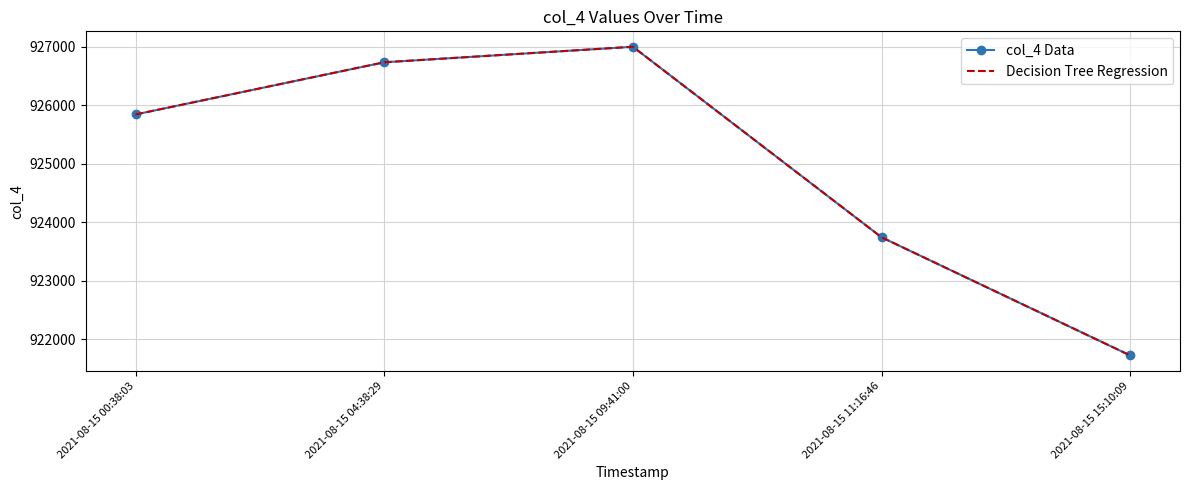

What are all the series names shown in the legend?

col_4 Data, Decision Tree Regression